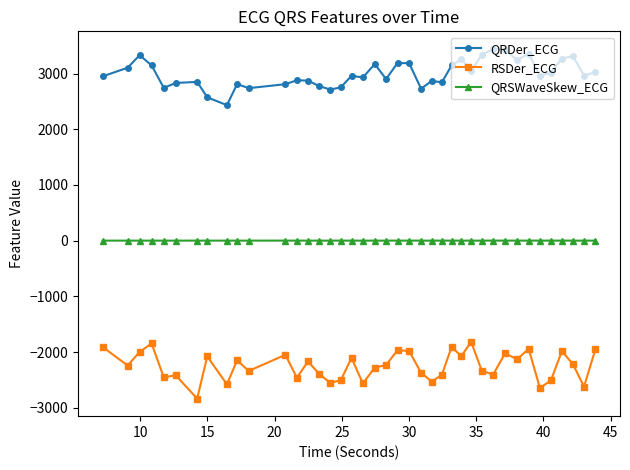

What is the minimum value for RSDer_ECG?

-2835.6